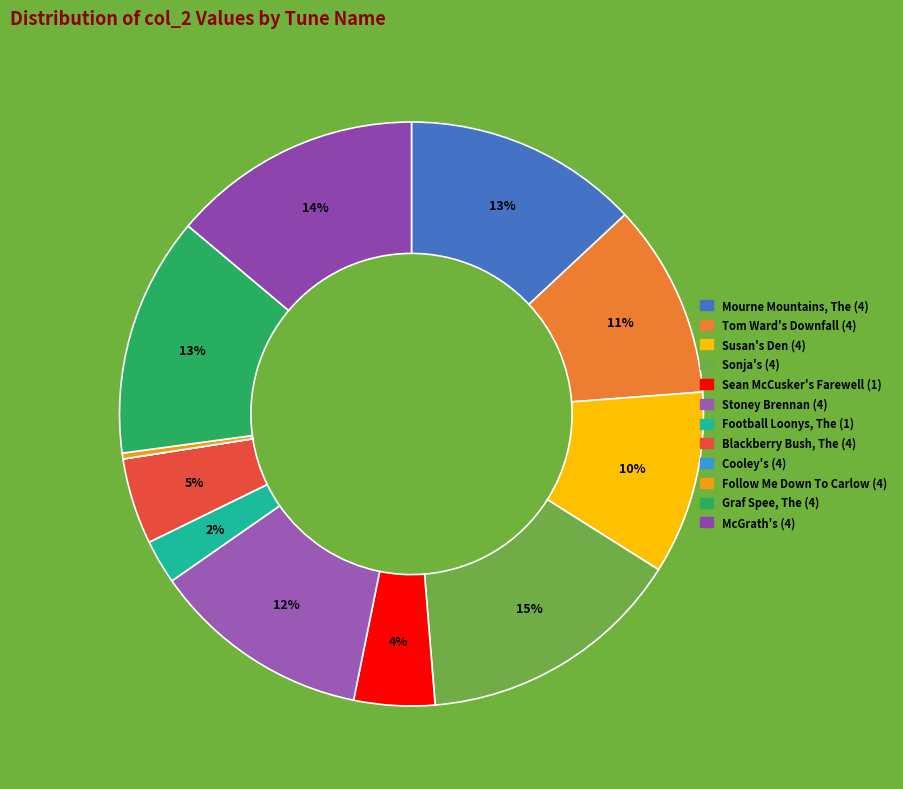

Is Cooley's (4) the majority of the pie?

No